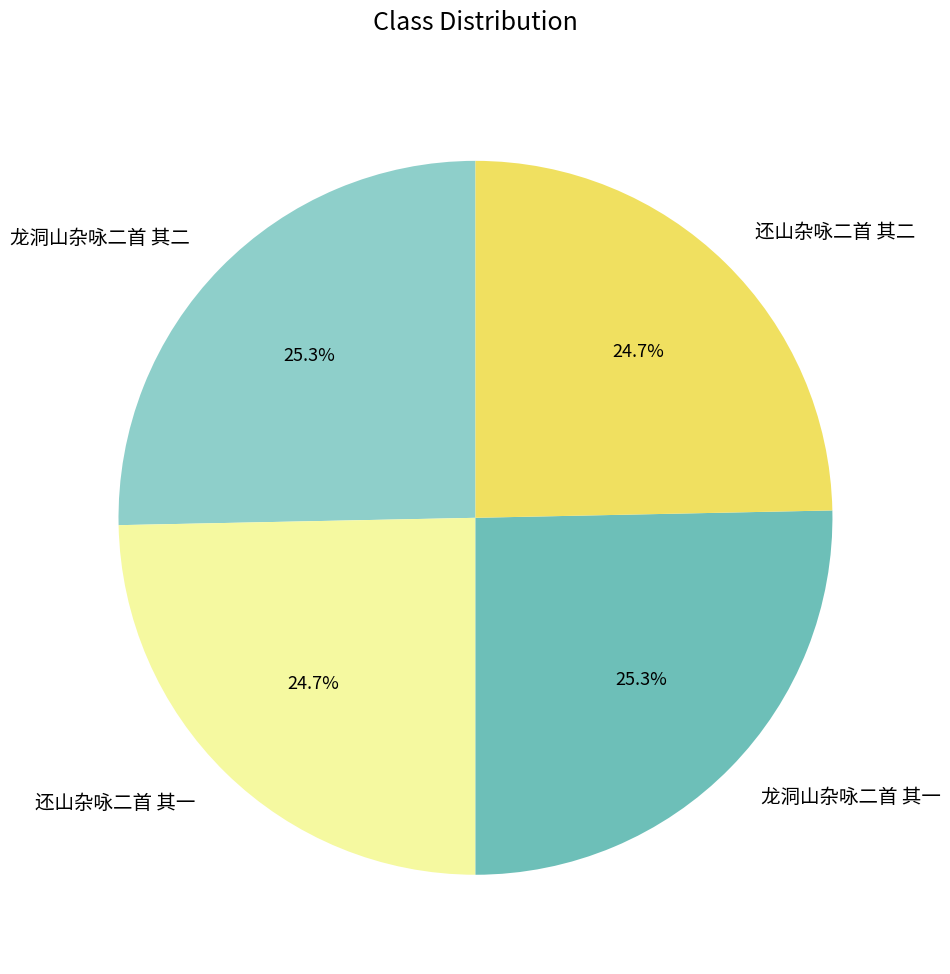

Which has a higher value, 还山杂咏二首 其二 or 龙洞山杂咏二首 其一?

龙洞山杂咏二首 其一